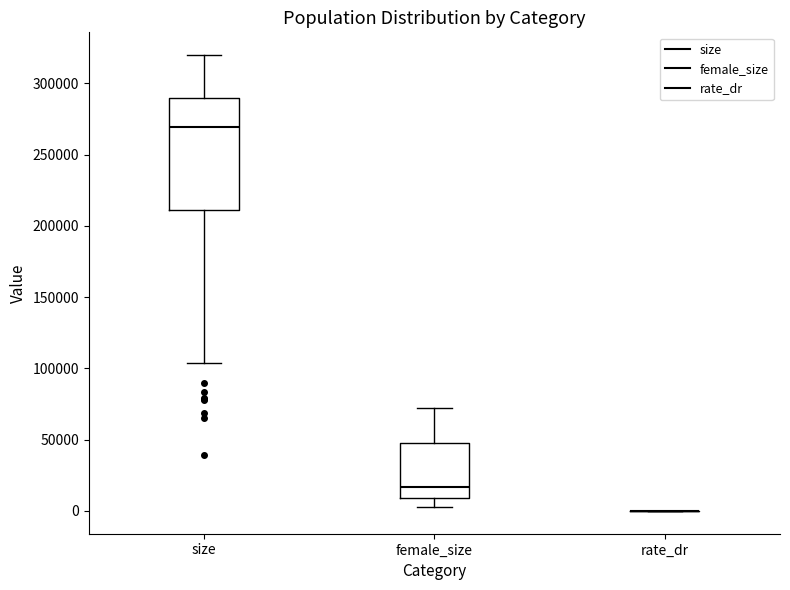

Comparing the boxes themselves (not the whiskers), which one is the tallest?

size